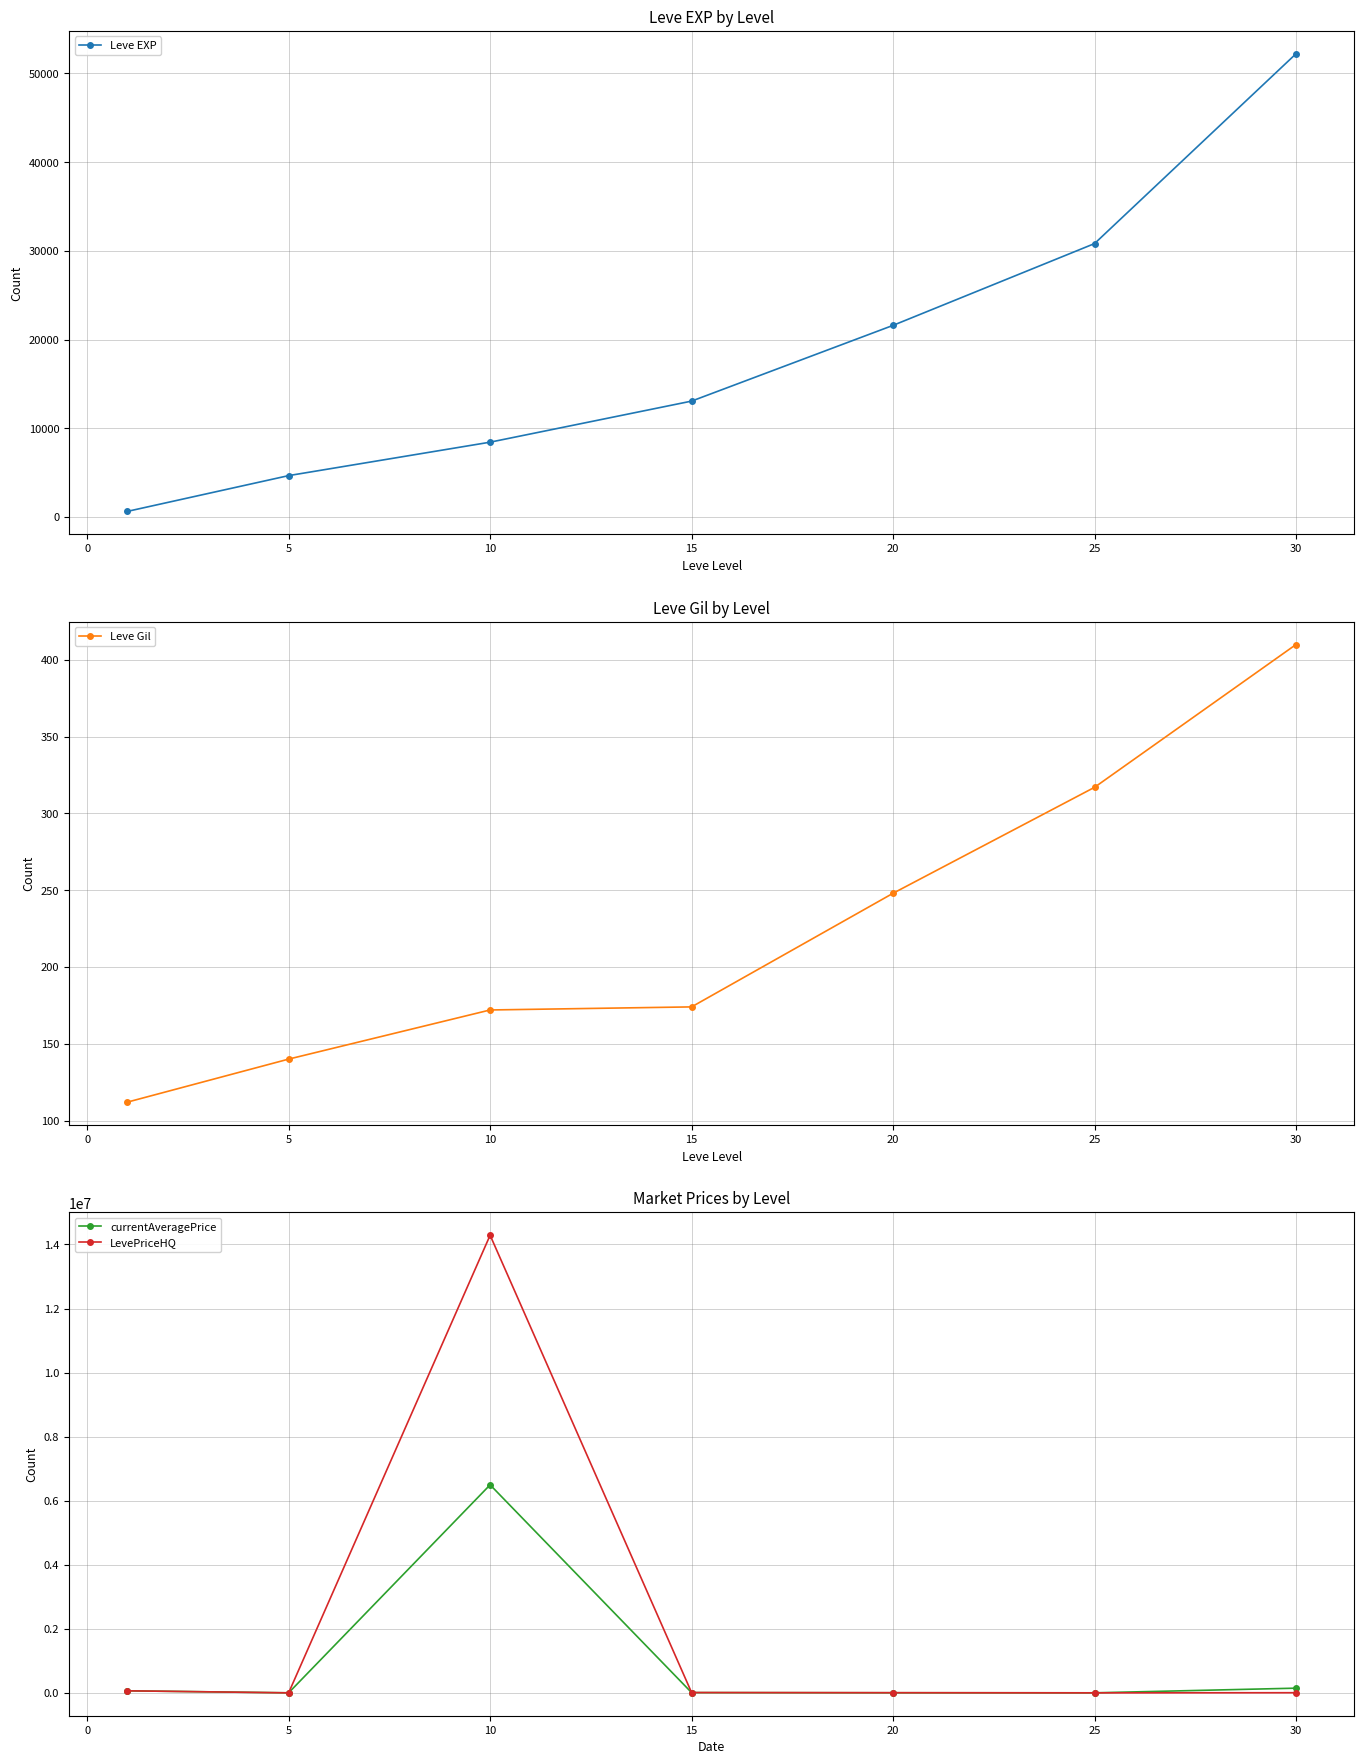

What is the maximum value for currentAveragePrice?

6494774.5